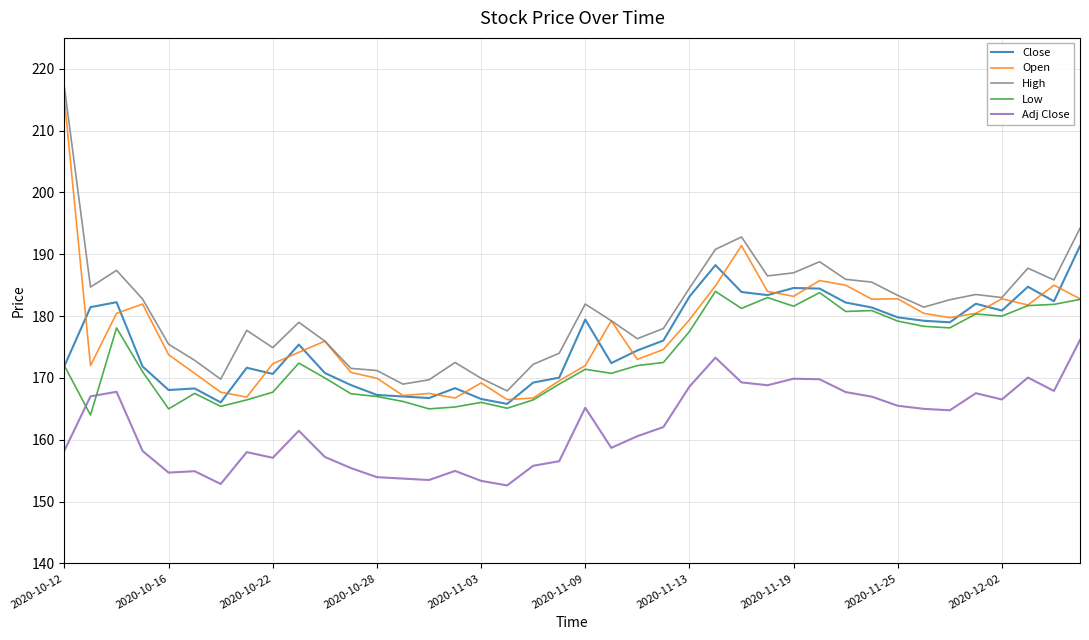

True or false: Low and High cross at least once.

False